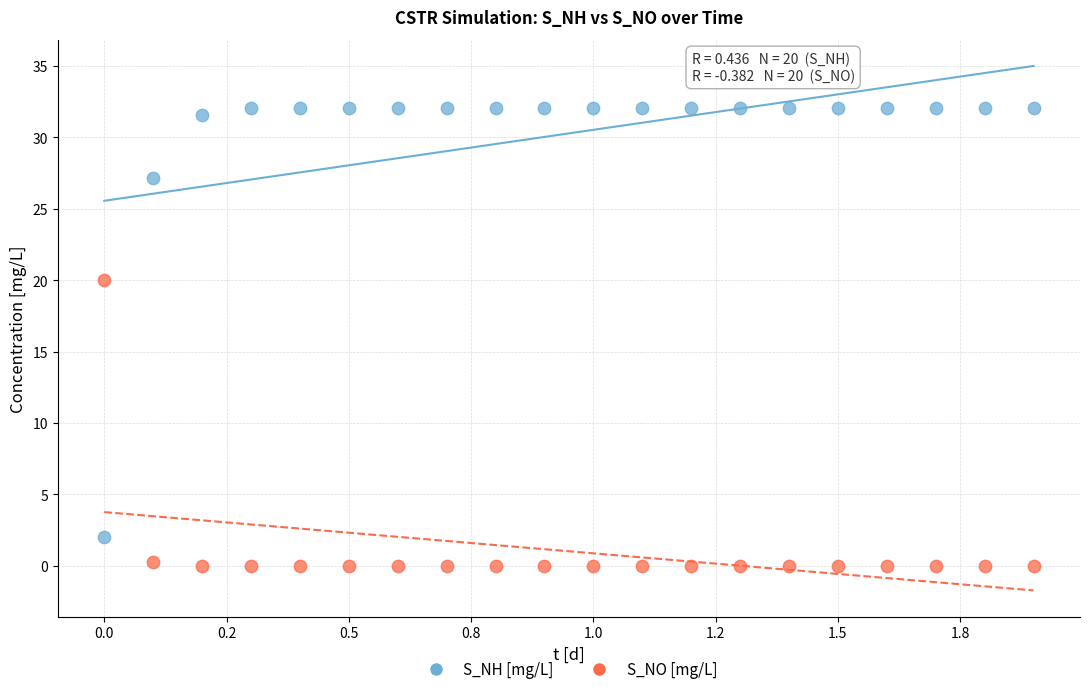

Which series reaches the maximum Y coordinate?

S_NH [mg/L]